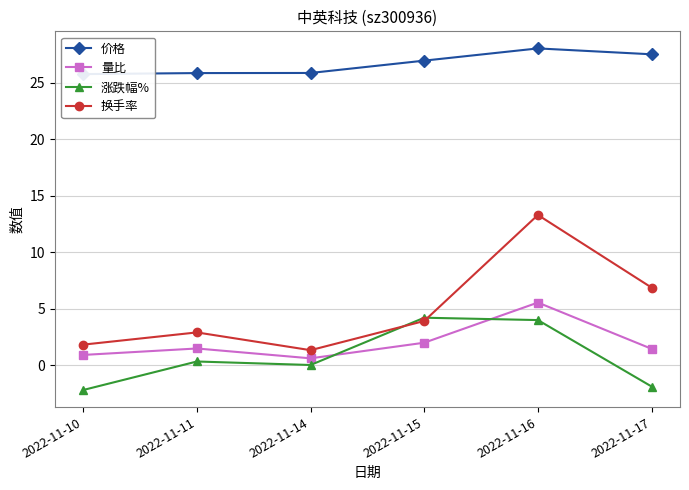

The 涨跌幅% series shows 4.2 at 2022-11-15. True or false?

True